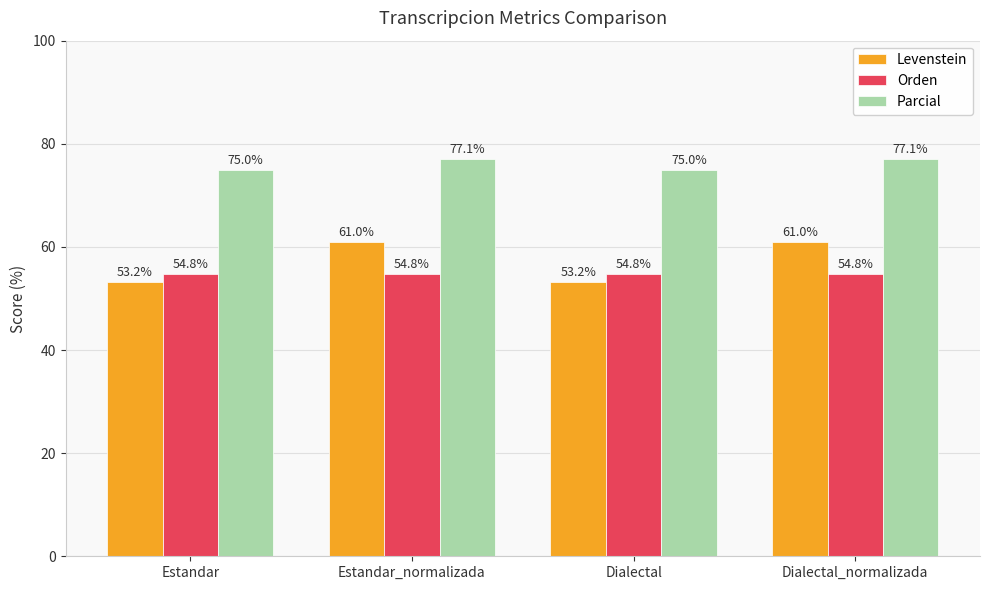

What is the difference between the highest and lowest values at Estandar_normalizada?

22.3